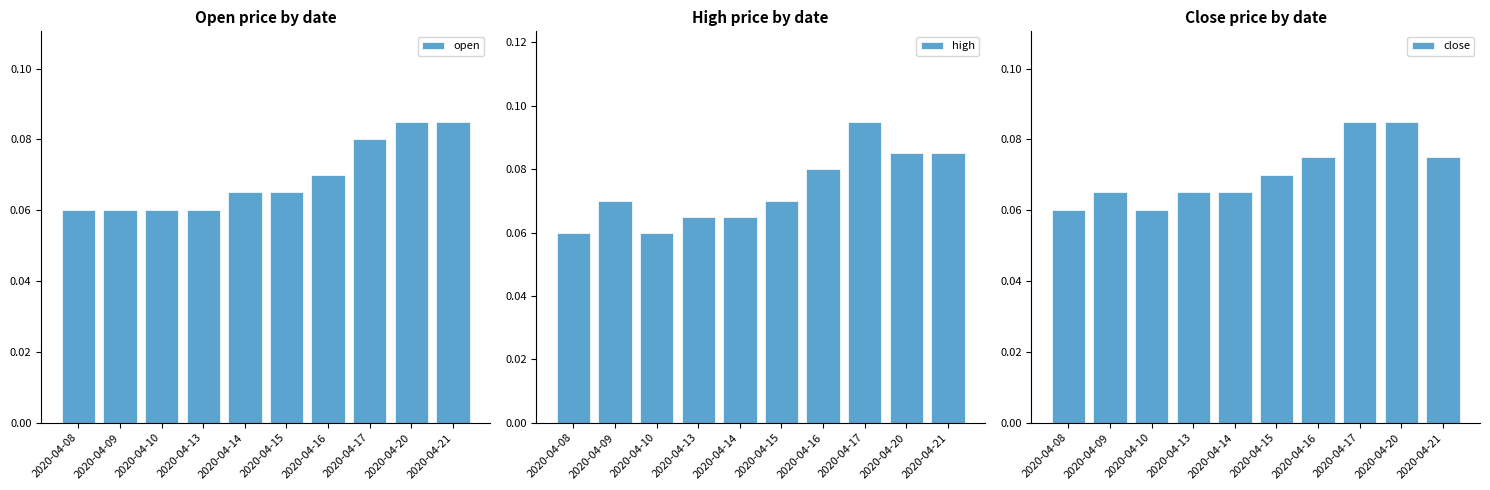

At which label does high reach its peak?

2020-04-17